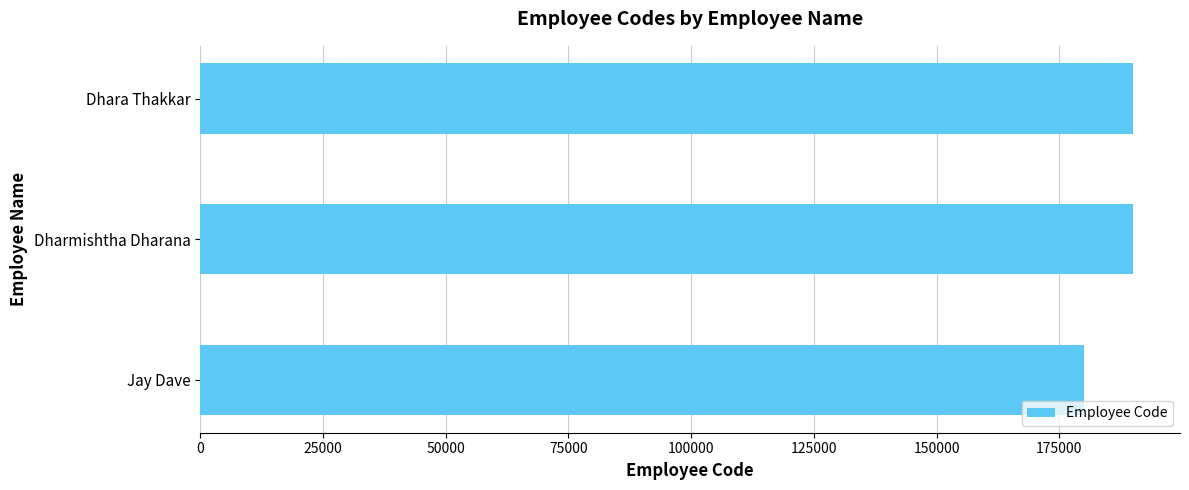

What is the change in value from Dharmishtha Dharana to Jay Dave?

-9993